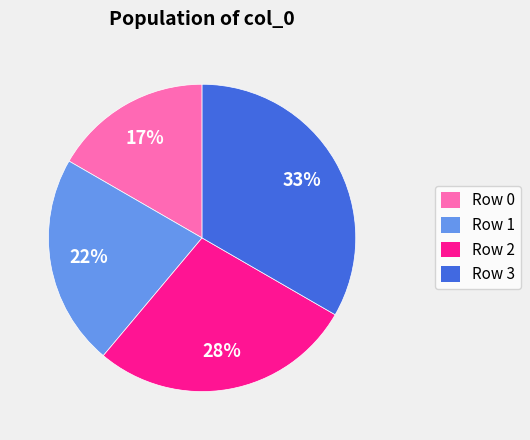

To the nearest percent, what is the combined percentage of Row 1 and Row 0?

39%